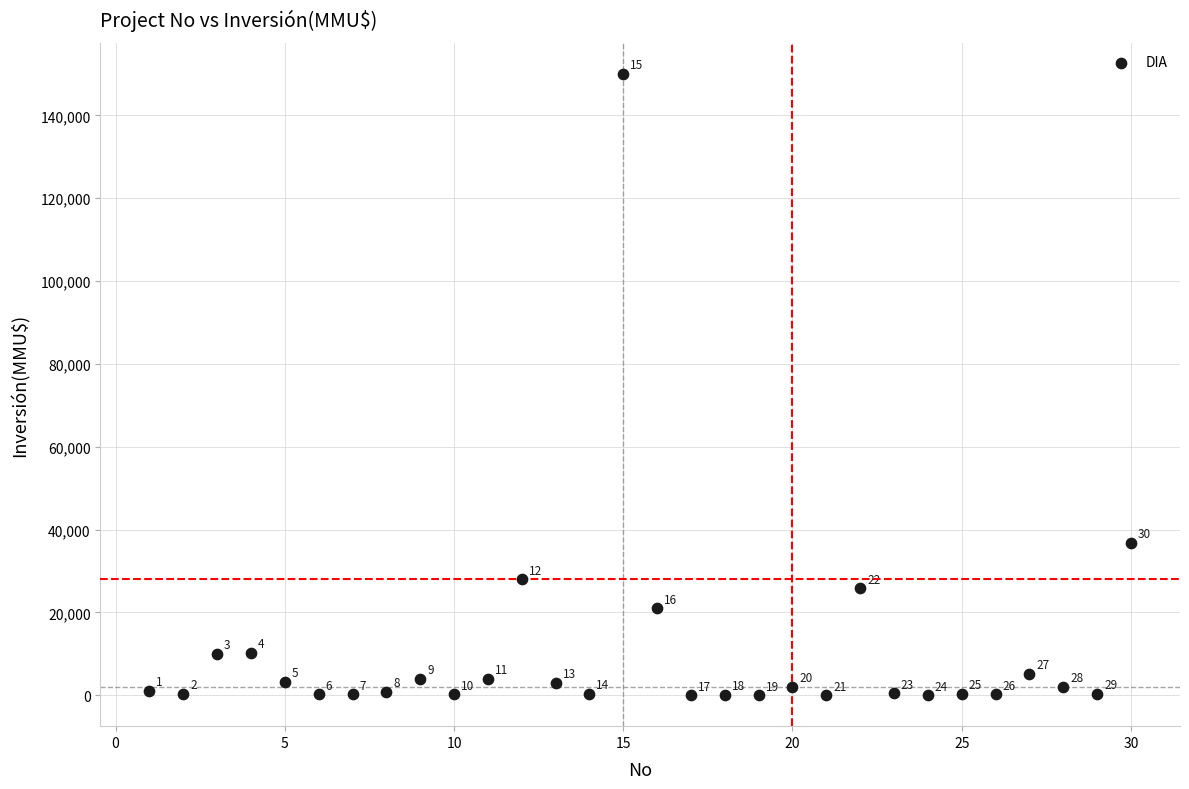

What Y value in the scatter plot is closest to 75018?

36794